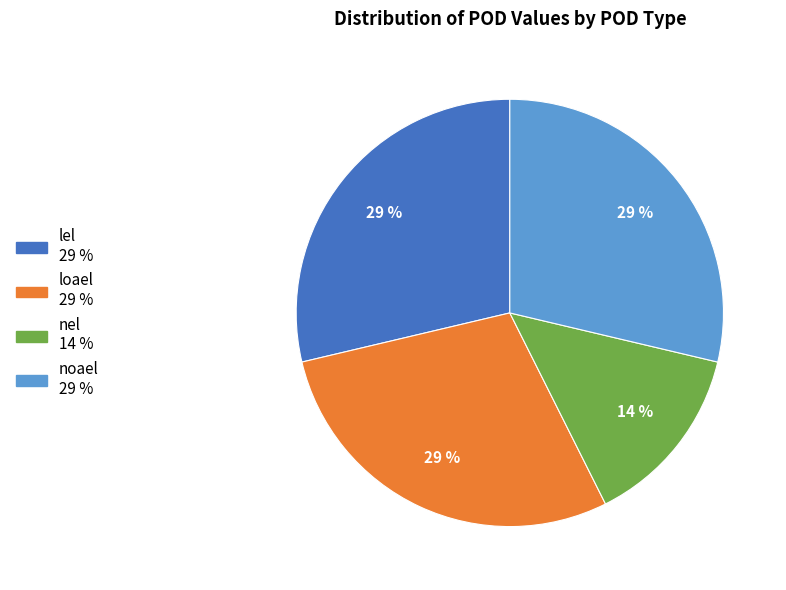

Between lel and nel, which is larger?

lel